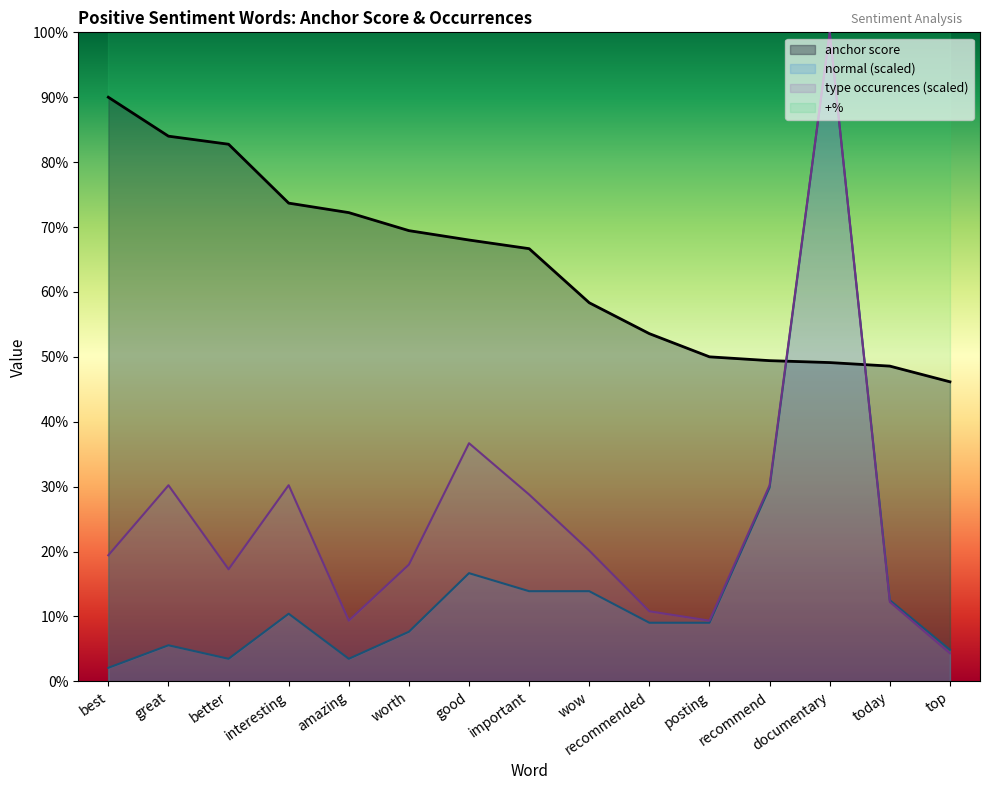

What is the label of the 7th point from the right?

wow